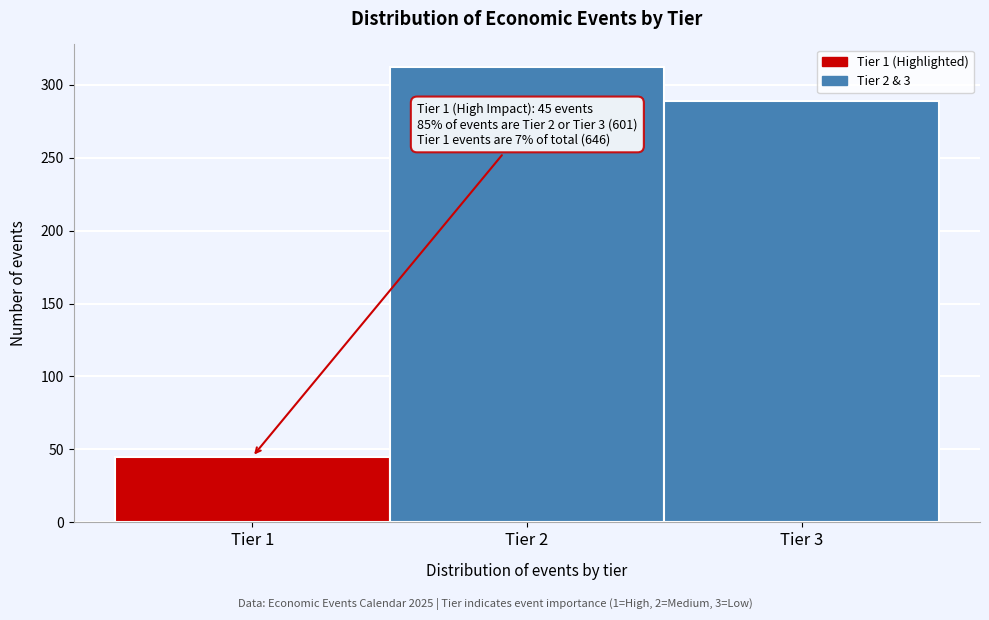

Over which range of the x-axis is the bar tallest?

1.5 to 2.5